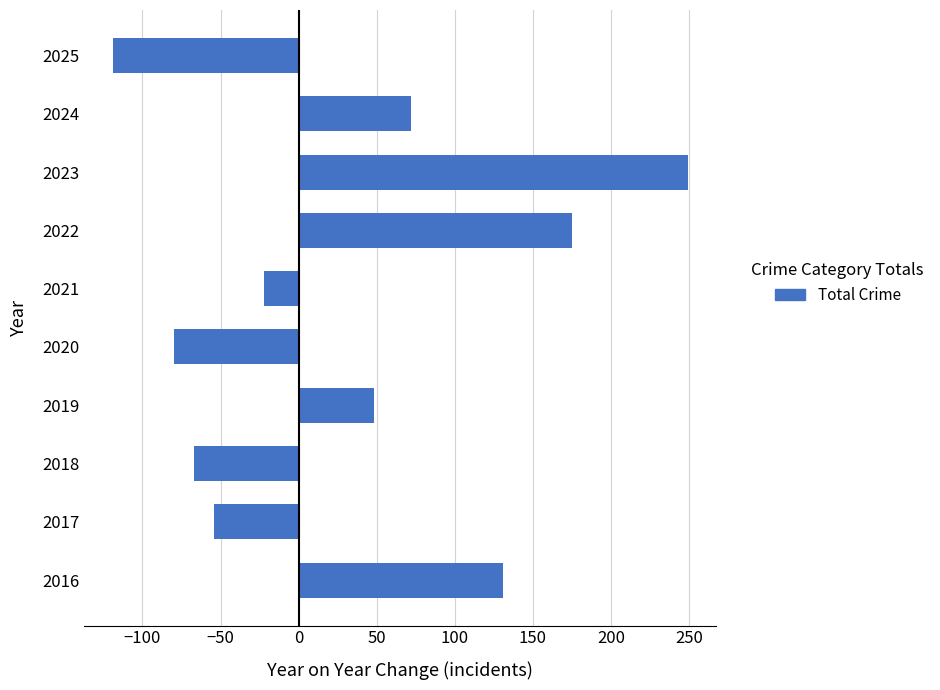

At which label is the value closest to 65?

2024